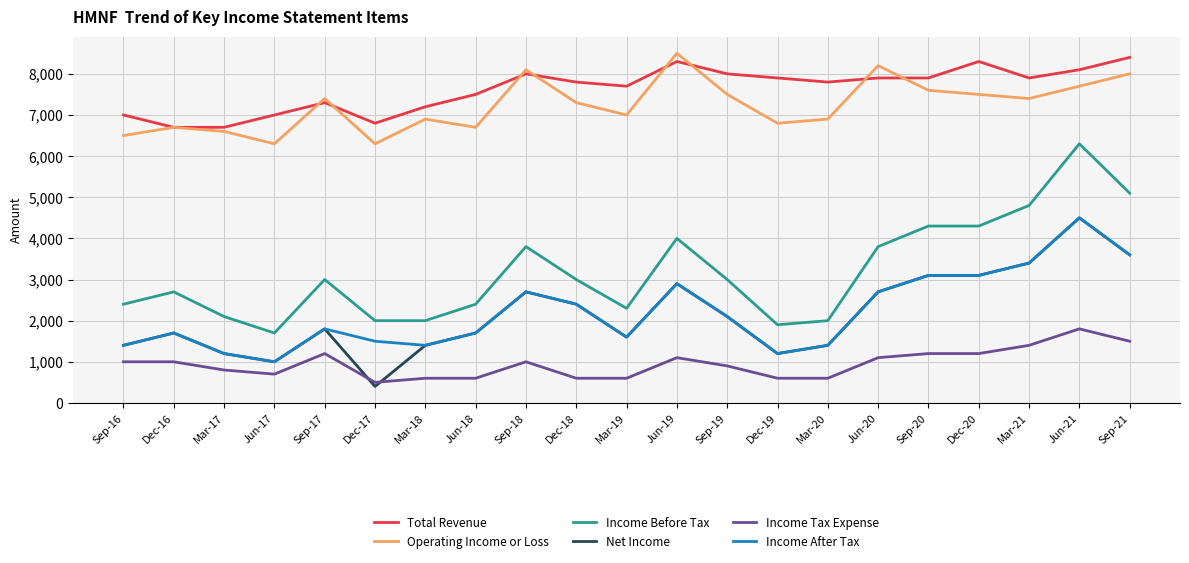

True or false: Income Tax Expense and Total Revenue cross at least once.

False